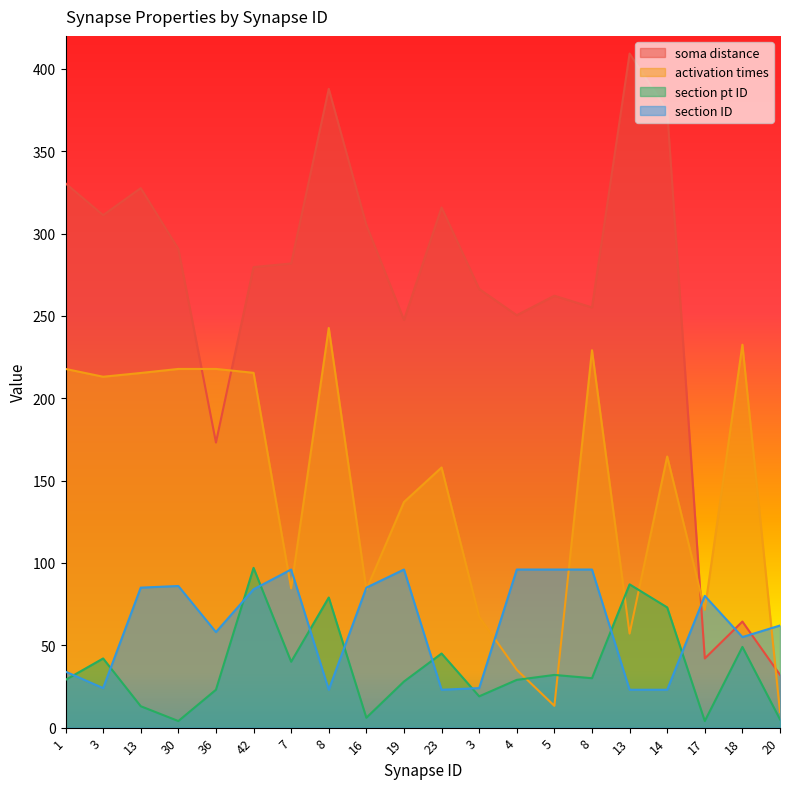

Reading left to right, transcribe all the data shown in this chart.

soma distance: 330.5	311.2	327.6	290.6	173.1	279.6	281.8	387.8	305.2	247.5	315.9	266.3	250.4	262.2	255.1	409.3	374.6	42.0	64.4	32.1
activation times: 217.8	213.0	215.3	217.8	217.8	215.4	84.6	242.7	83.8	137.0	158.0	67.2	35.1	13.2	229.2	57.1	164.6	71.5	232.5	9.5
section pt ID: 29.0	42.0	13.0	4.0	23.0	97.0	40.0	79.0	6.0	28.0	45.0	19.0	29.0	32.0	30.0	87.0	73.0	4.0	49.0	5.0
section ID: 34.0	24.0	85.0	86.0	58.0	84.0	96.0	23.0	85.0	96.0	23.0	24.0	96.0	96.0	96.0	23.0	23.0	80.0	55.0	62.0